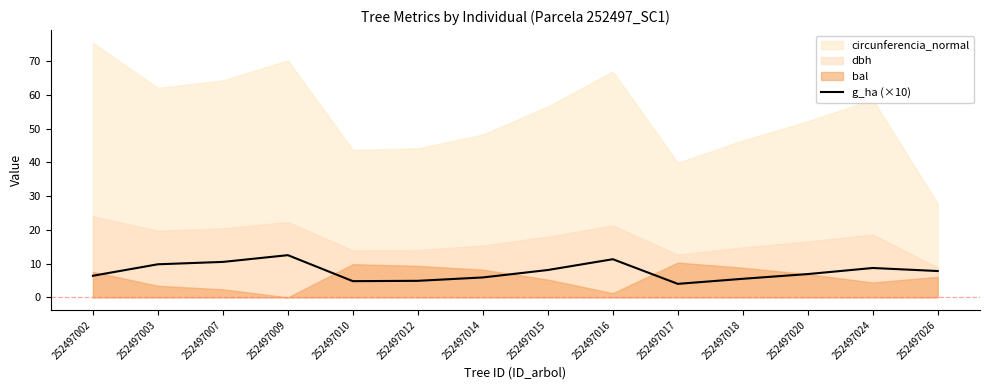

What is the value of the 10th point from the left?

4.0